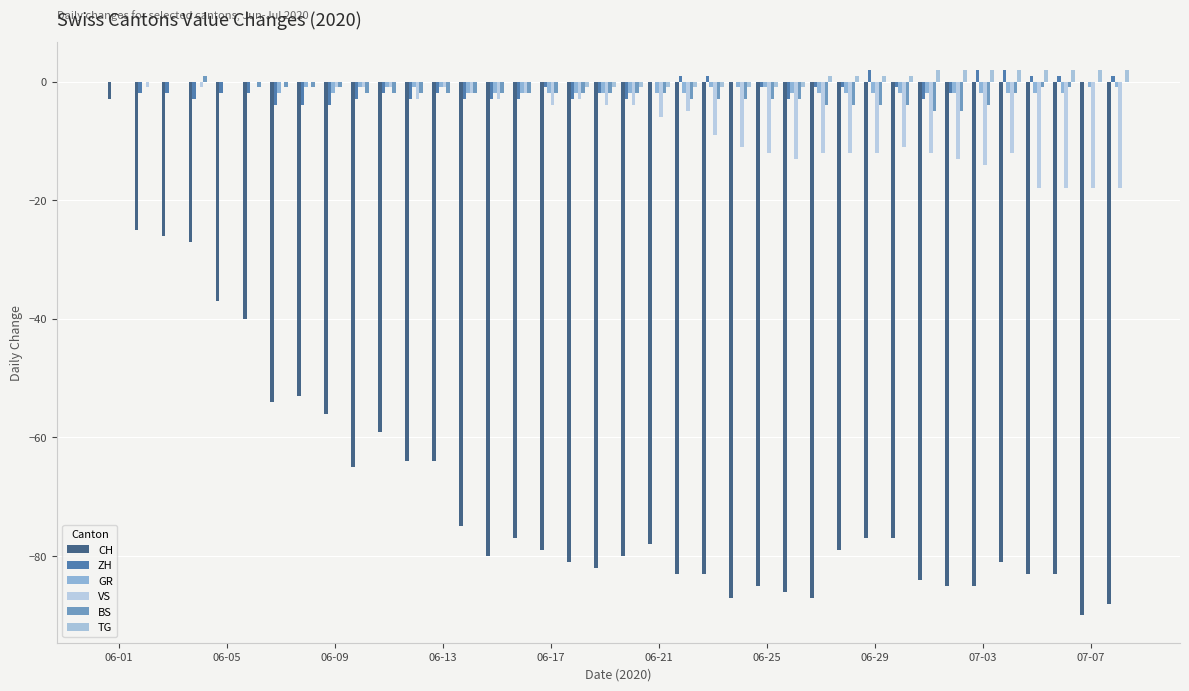

Where does the VS series first go above -4?

06-01